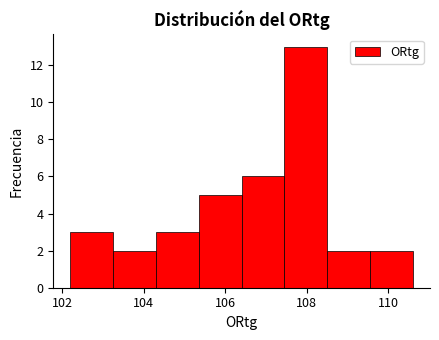

Reading left to right, transcribe this chart: for each bar, give the range it covers on the x-axis and its height. Neither the bar edges nor the heights are printed on the chart, so give them approximately, as read against the axes.

102.20 to 103.25: 3
103.25 to 104.30: 2
104.30 to 105.35: 3
105.35 to 106.40: 5
106.40 to 107.45: 6
107.45 to 108.50: 13
108.50 to 109.55: 2
109.55 to 110.60: 2